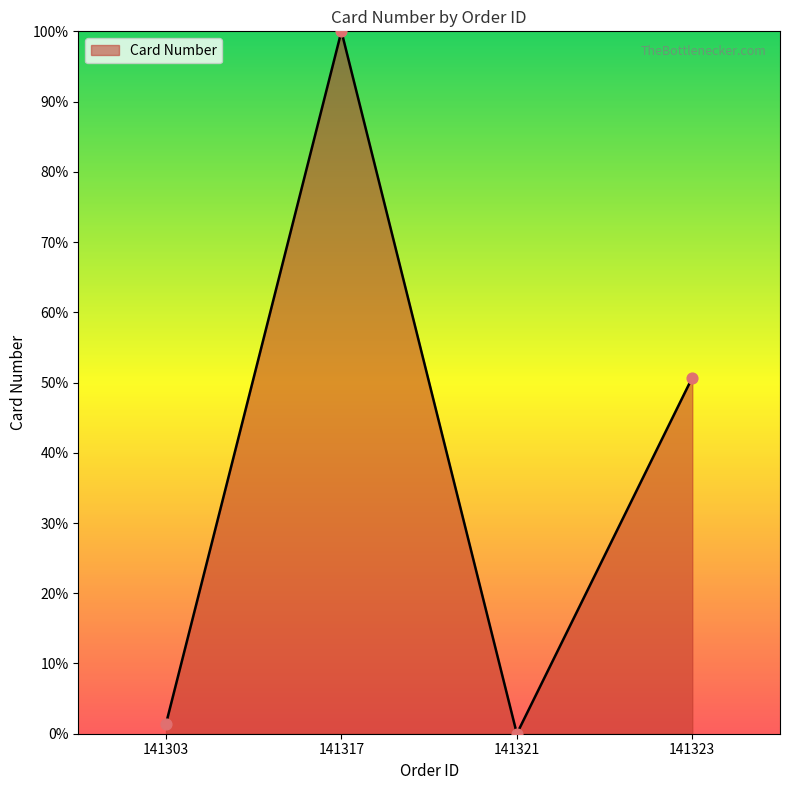

Between 141323 and 141303, which is larger?

141323